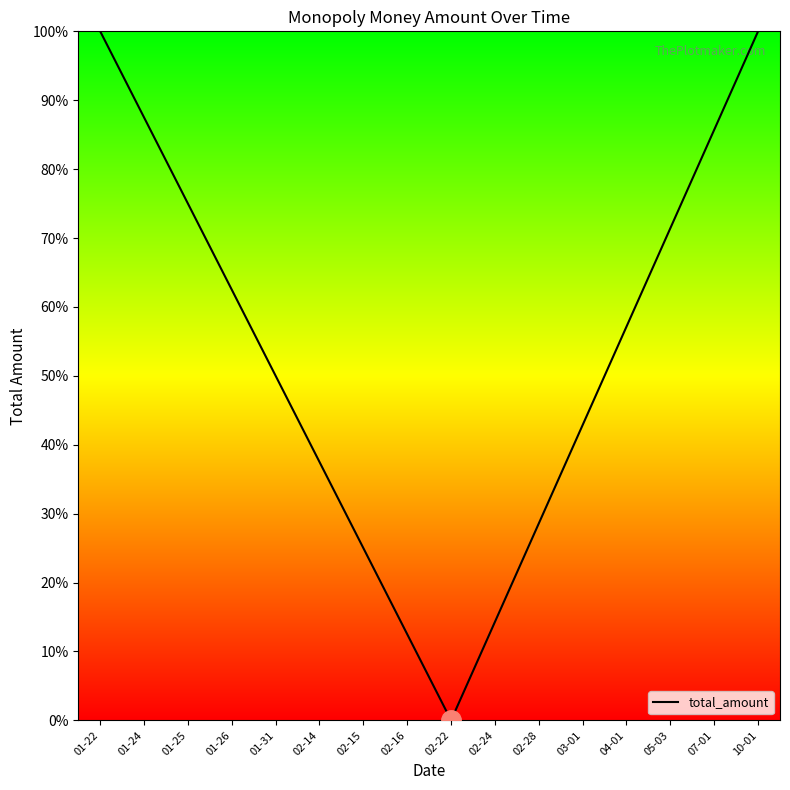

Between 01-22 and 01-26, which is larger?

01-22